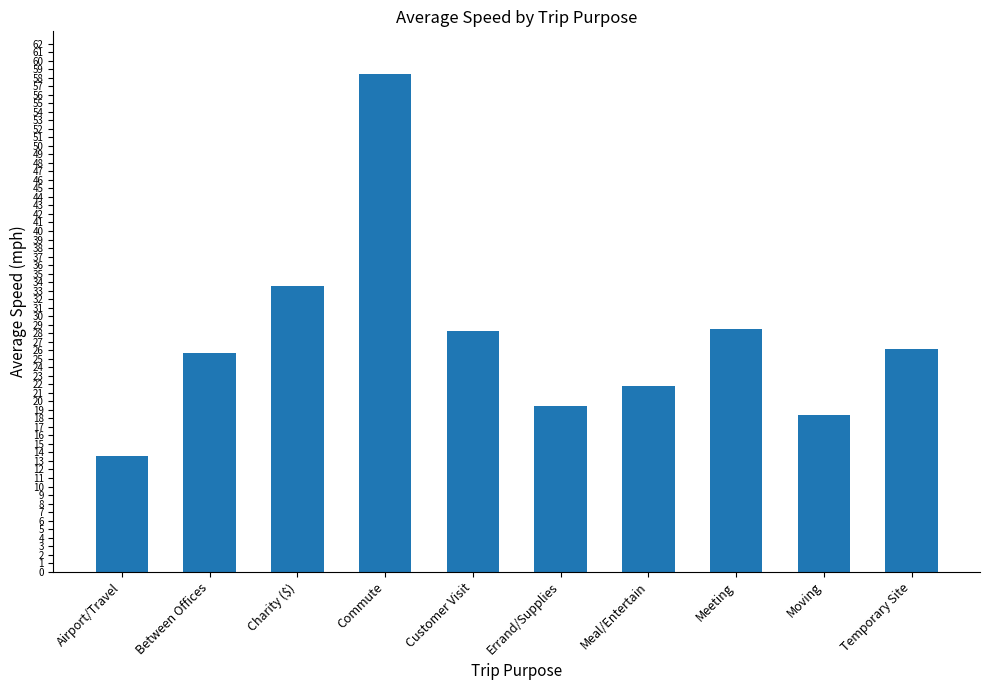

Count the number of values greater than 26.

5